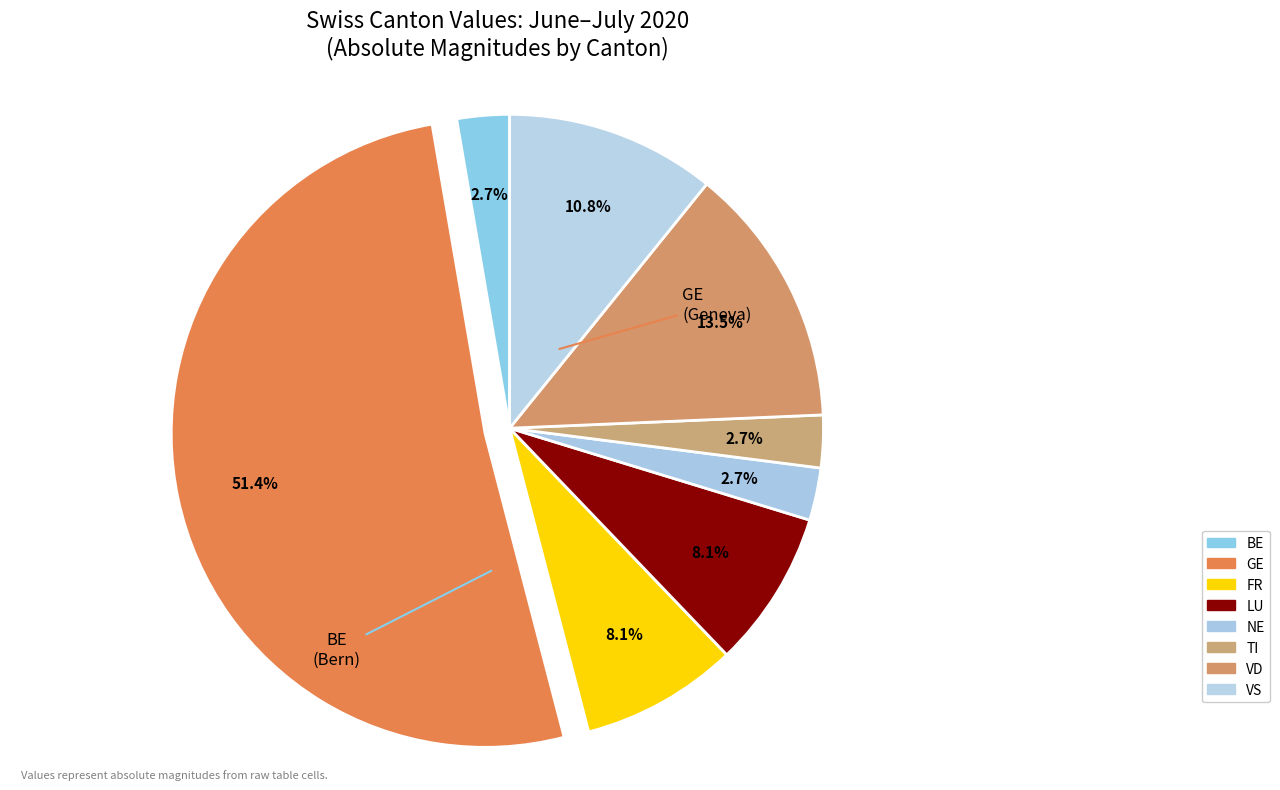

How many slices are in this pie chart?

8